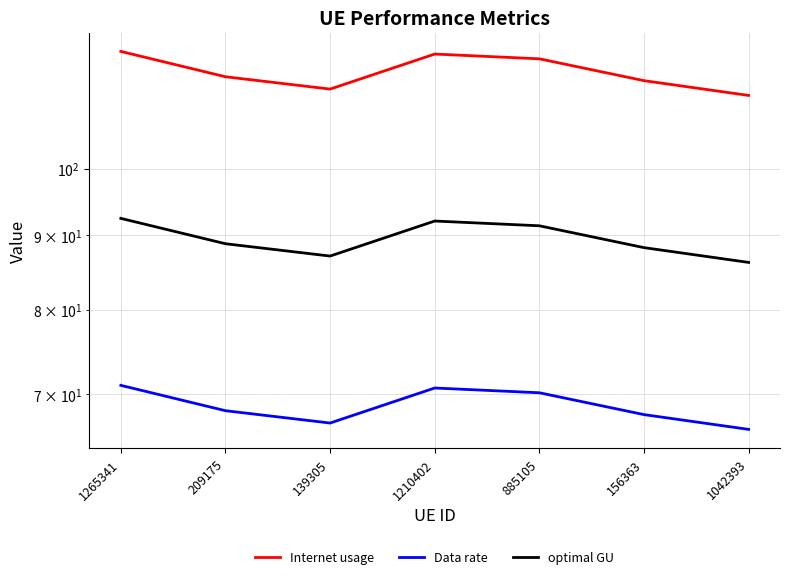

Is the value of Internet usage at 156363 greater than the value of Data rate at 1042393?

Yes